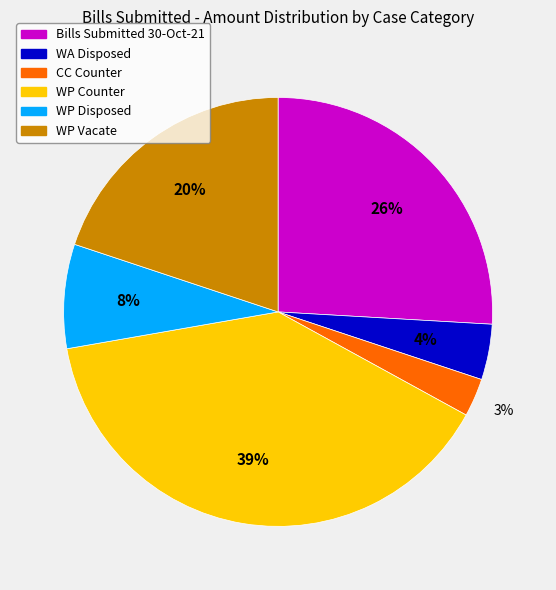

Do Bills Submitted 30-Oct-21 and CC Counter together represent more than half of the pie?

No